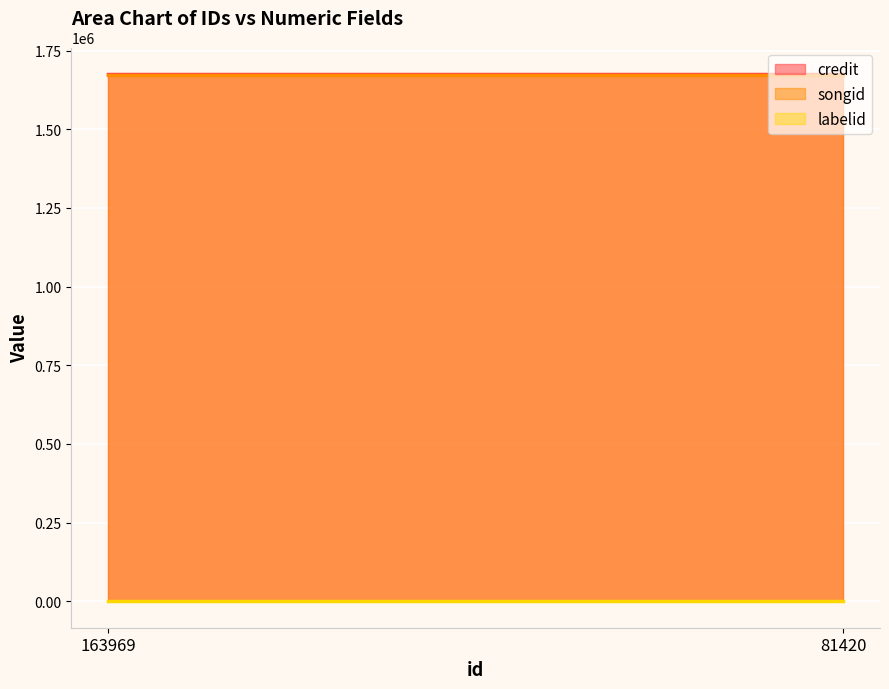

True or false: labelid and songid intersect in this chart.

False